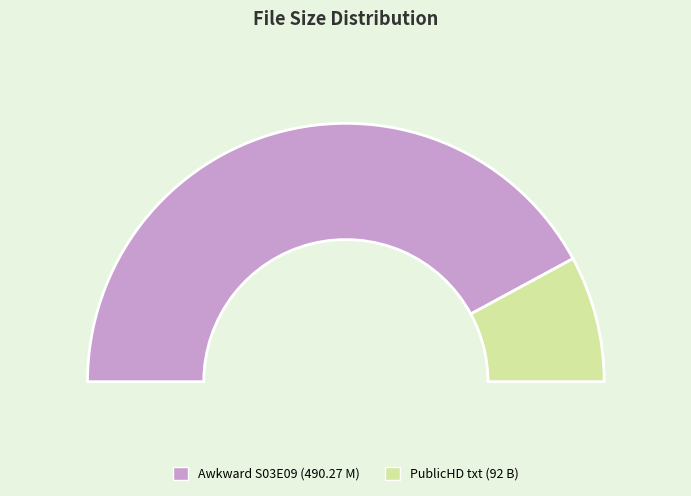

Rank the categories by value from lowest to highest.

Downloaded From PublicHD.SE.txt, Awkward.S03E09.720p.HDTV.x264-EVOLVE.mkv